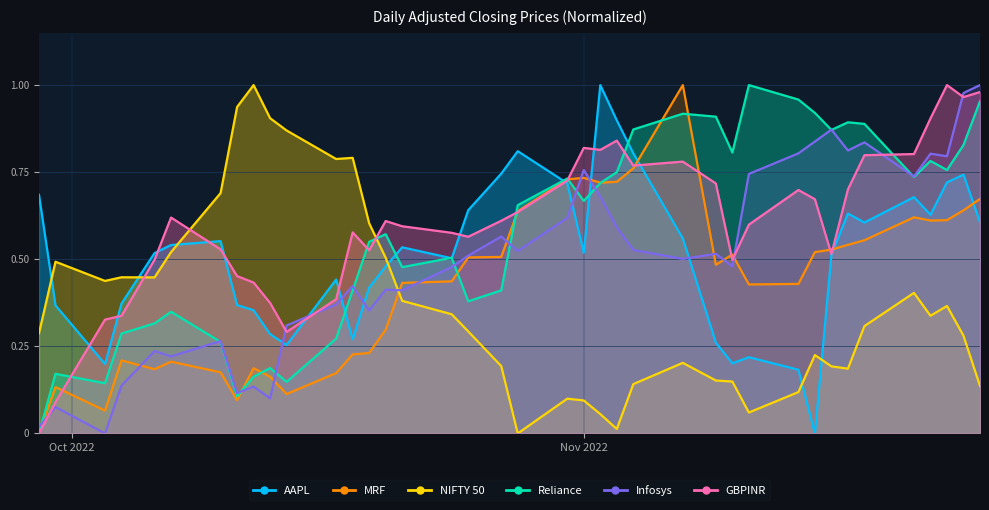

At how many categories does at least one series exceed 0?

39